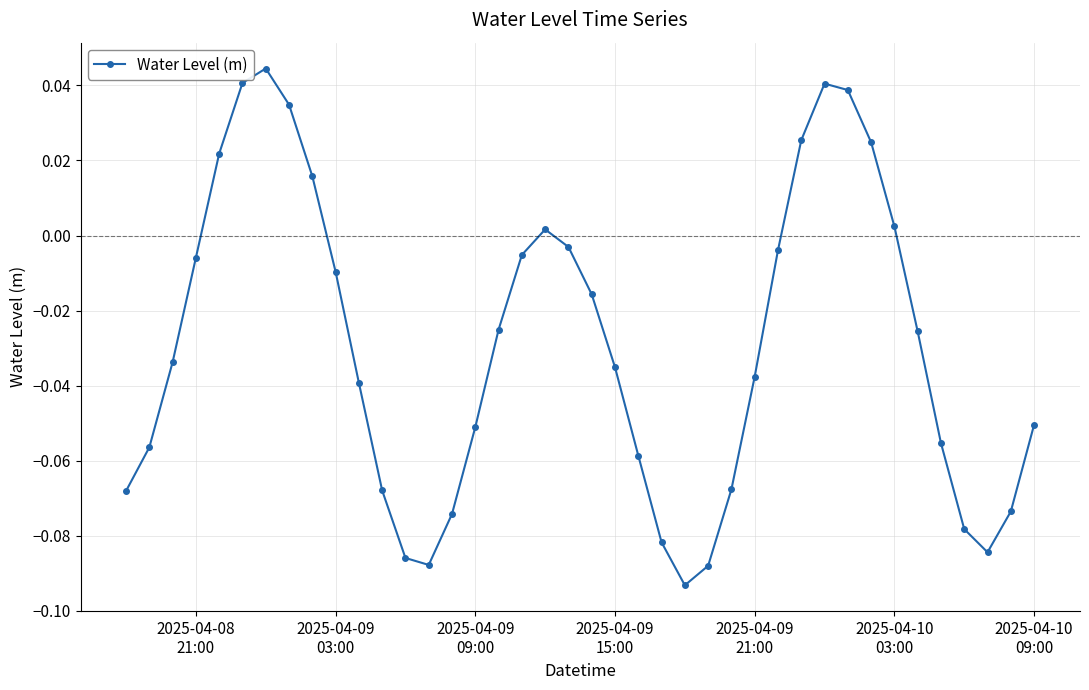

What is the difference between the maximum and minimum values?

0.1